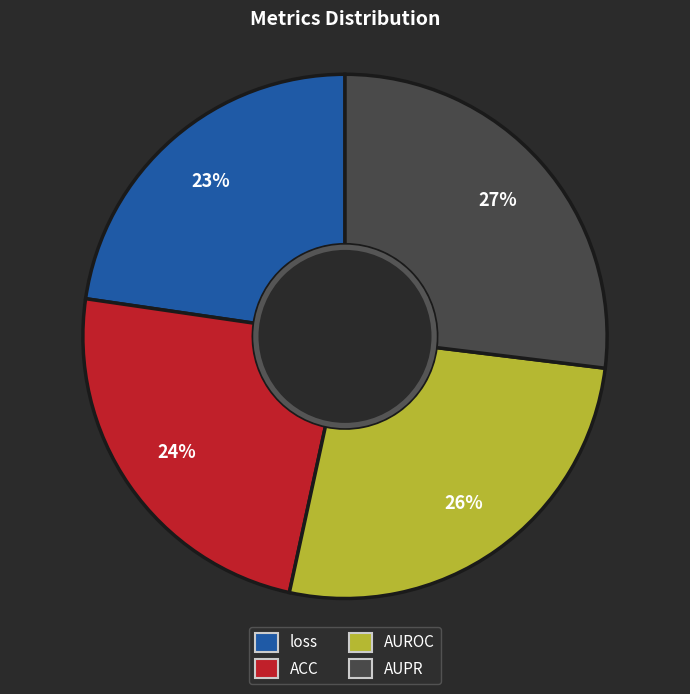

To the nearest percent, what is the difference between the largest and smallest slice percentages?

4%